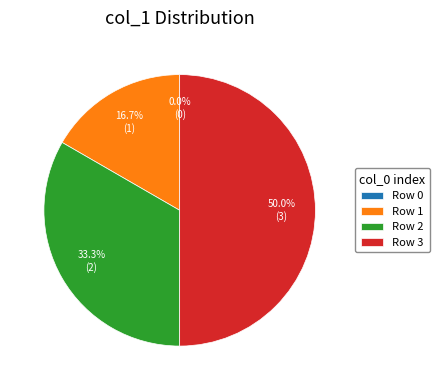

To the nearest percent, what percentage of the pie is Row 1?

17%